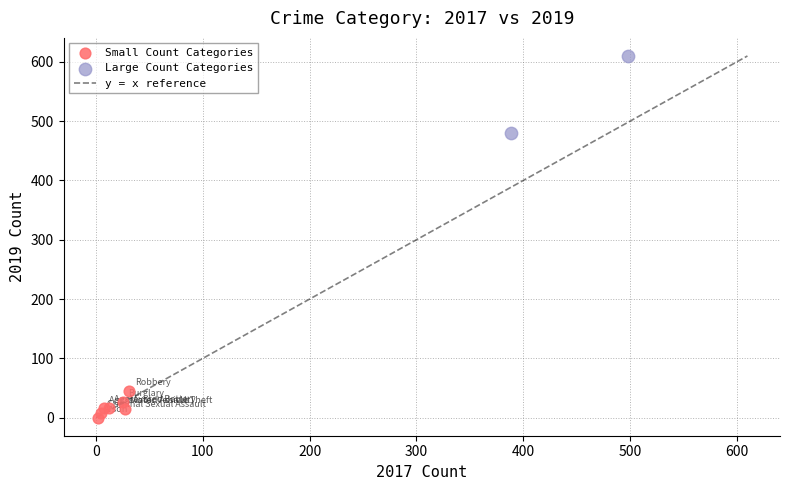

Which series has the largest Y range (max minus min)?

Large Count Categories